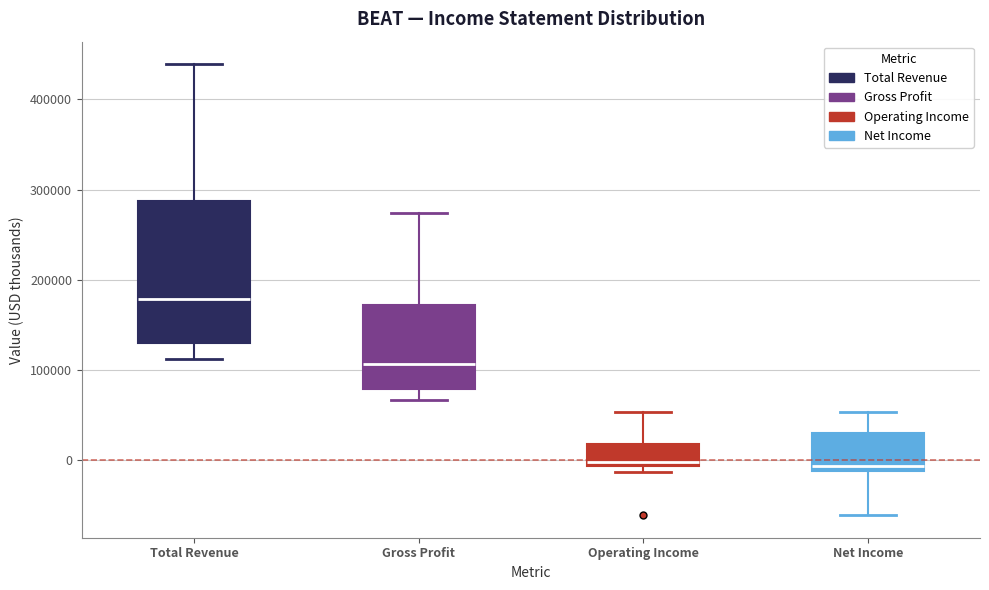

Reading left to right, read every box against the y-axis: the position of its median line, the range the box covers, and the ends of its whiskers. The values are not printed on the chart, so give them approximately, as read against the axis.

Total Revenue: median 180000, box 130000 to 290000, whiskers 110000 to 440000
Gross Profit: median 110000, box 80000 to 170000, whiskers 70000 to 270000
Operating Income: median 0, box -10000 to 20000, whiskers -10000 (just below the box's lower edge) to 50000
Net Income: median -10000 (just above the box's lower edge), box -10000 to 30000, whiskers -60000 to 50000